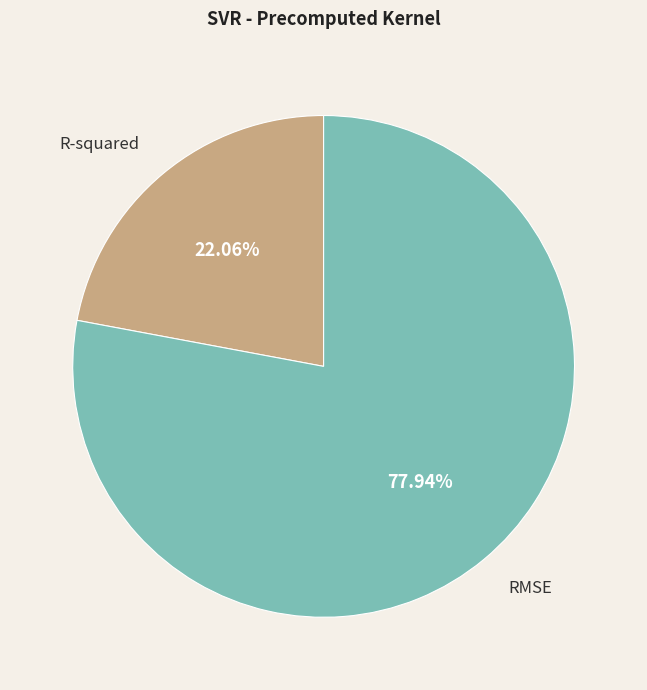

Combined, do RMSE and R-squared account for over 50%?

Yes